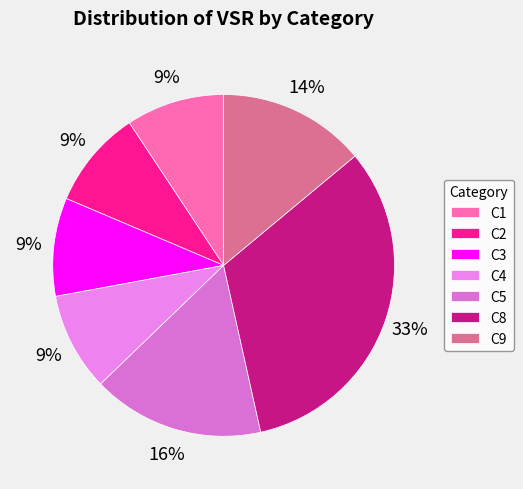

Is the sum of C5 and C2 greater than half?

No